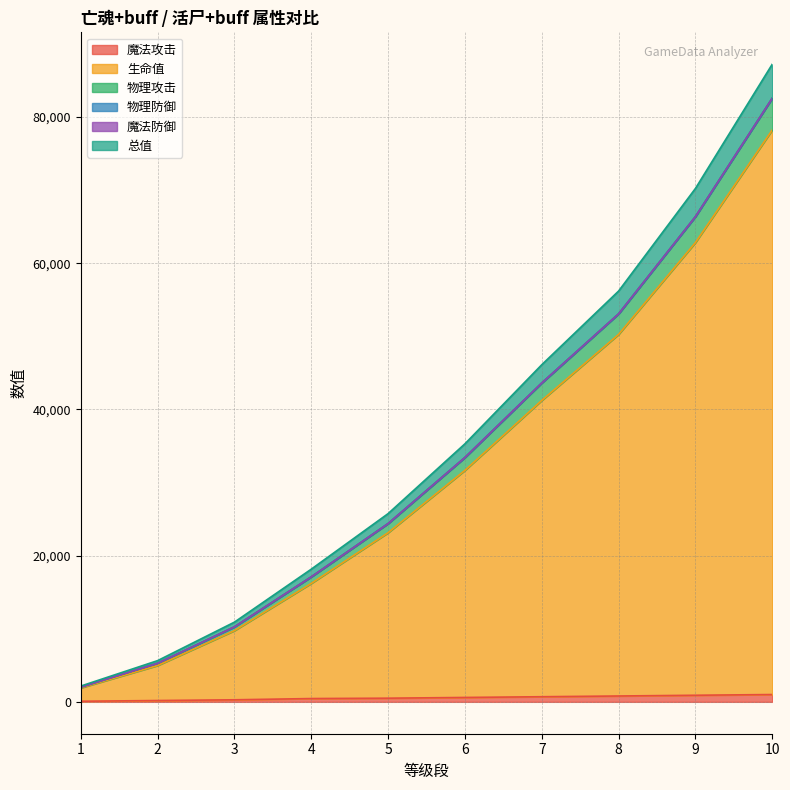

How many data points does each series have?

10